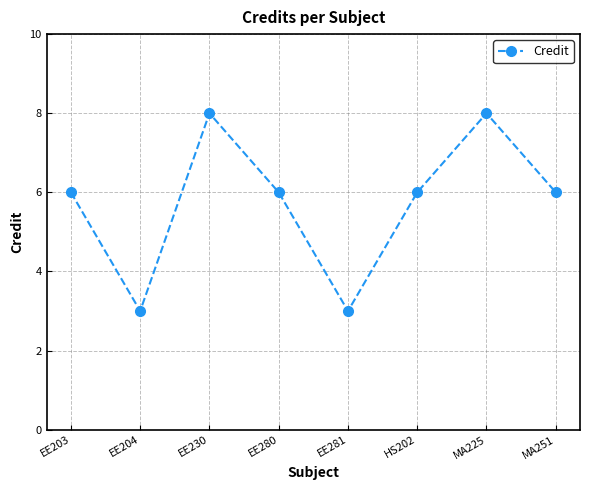

Approximately how many times larger is the value at EE230 compared to MA251?

1.3